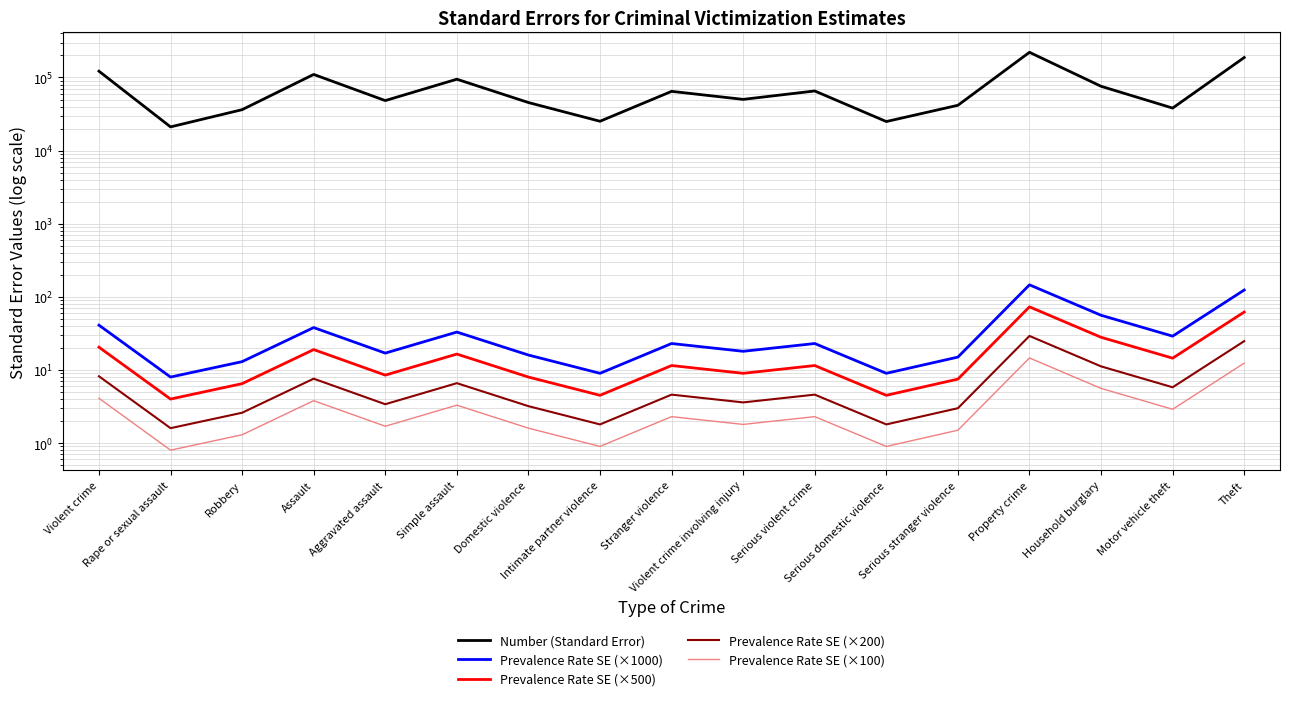

What is the spread (max minus min) of values at Rape or sexual assault?

21107.2